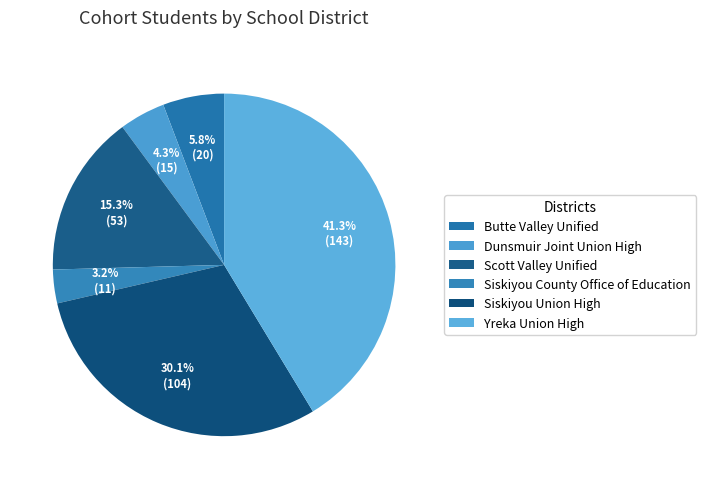

To the nearest percent, what is the difference between the Dunsmuir Joint Union High and Siskiyou County Office of Education slice percentages?

1%